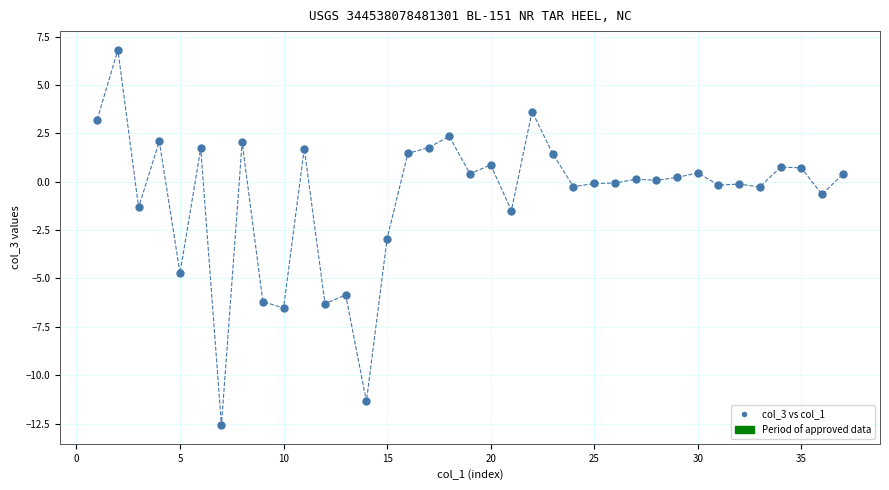

What is the range of Y values (max minus min)?

19.4